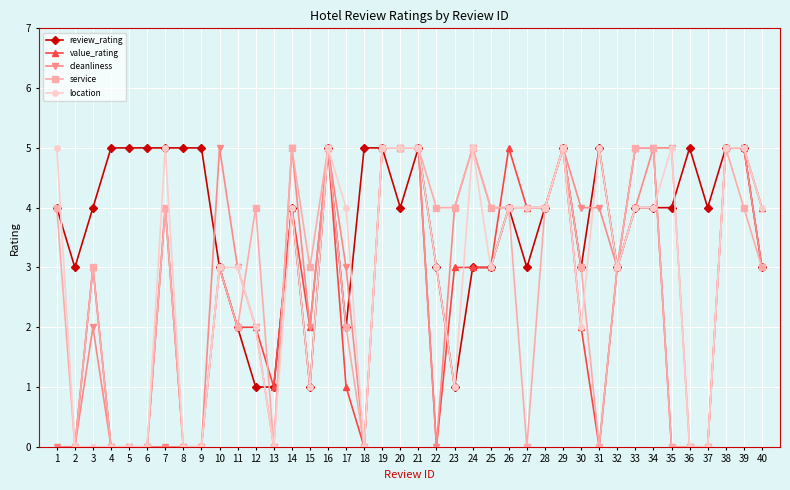

How many values in the location series are below 4?

20